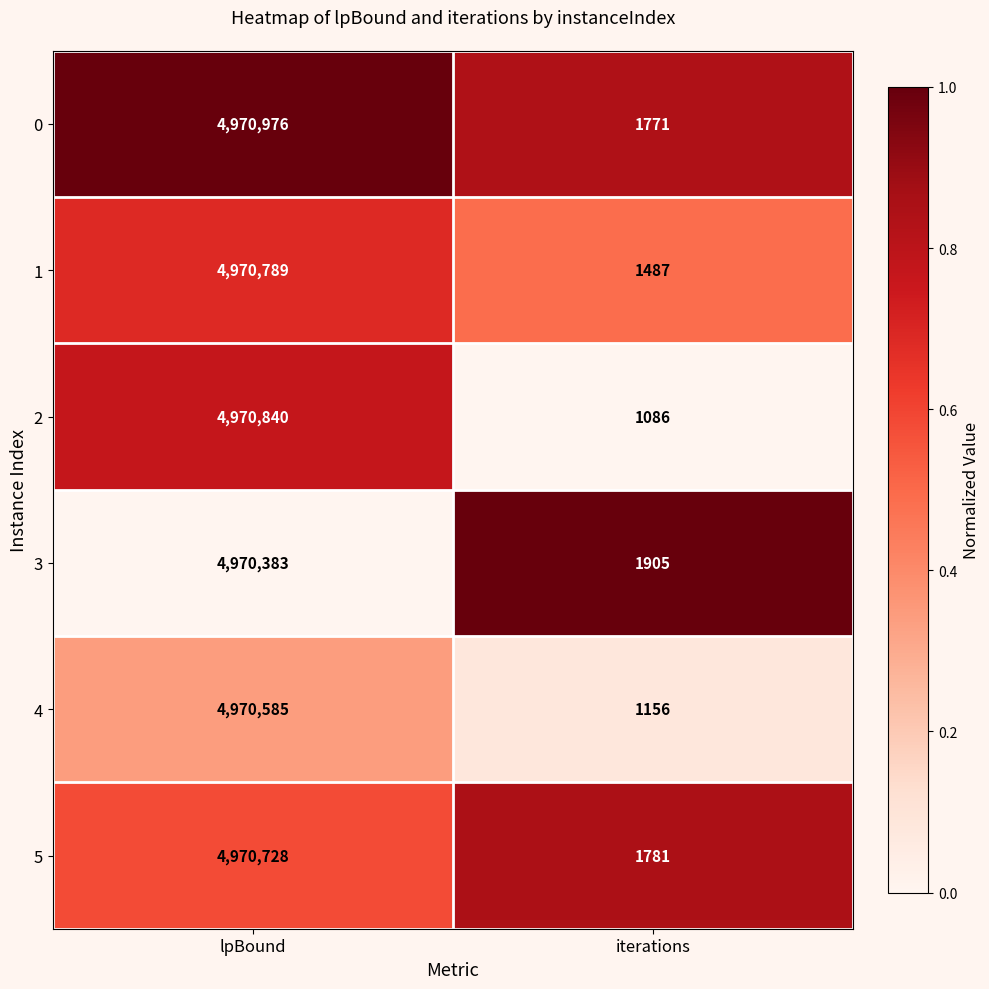

What is the approximate value of 0 at iterations, to the nearest 10?

1770